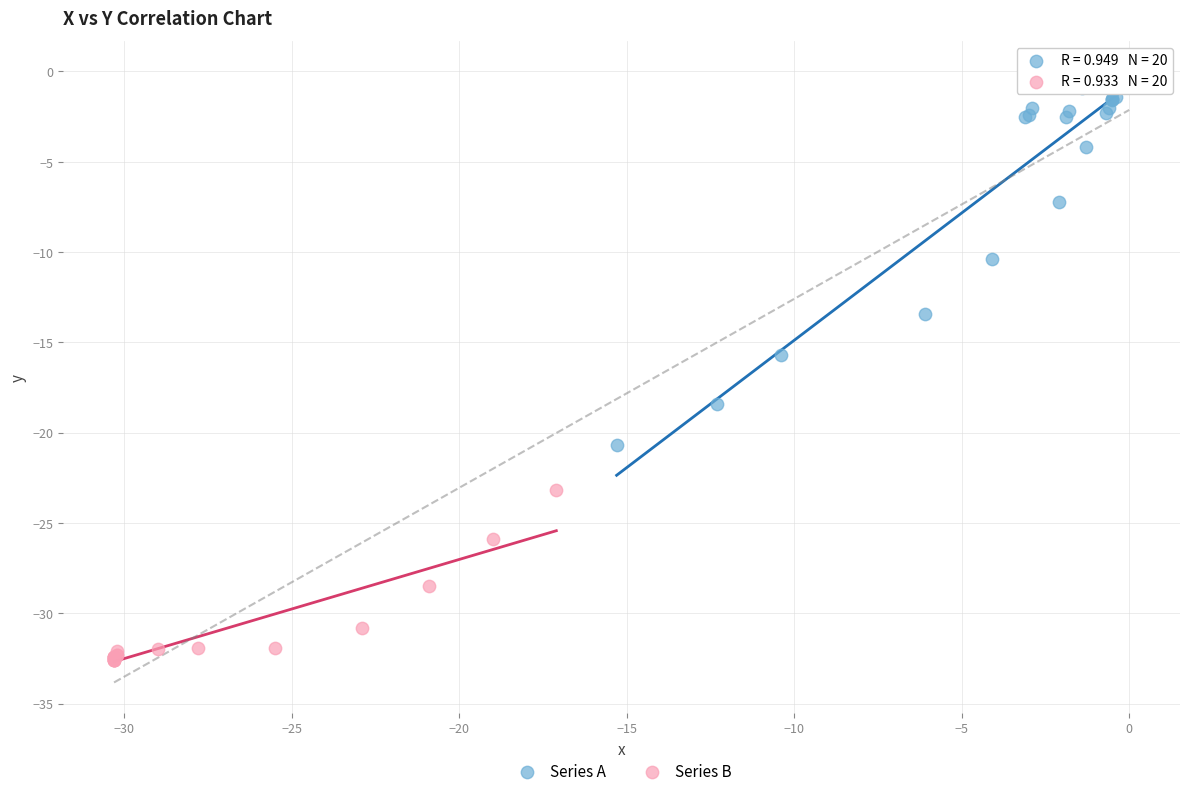

Which series reaches the maximum Y coordinate?

Series A